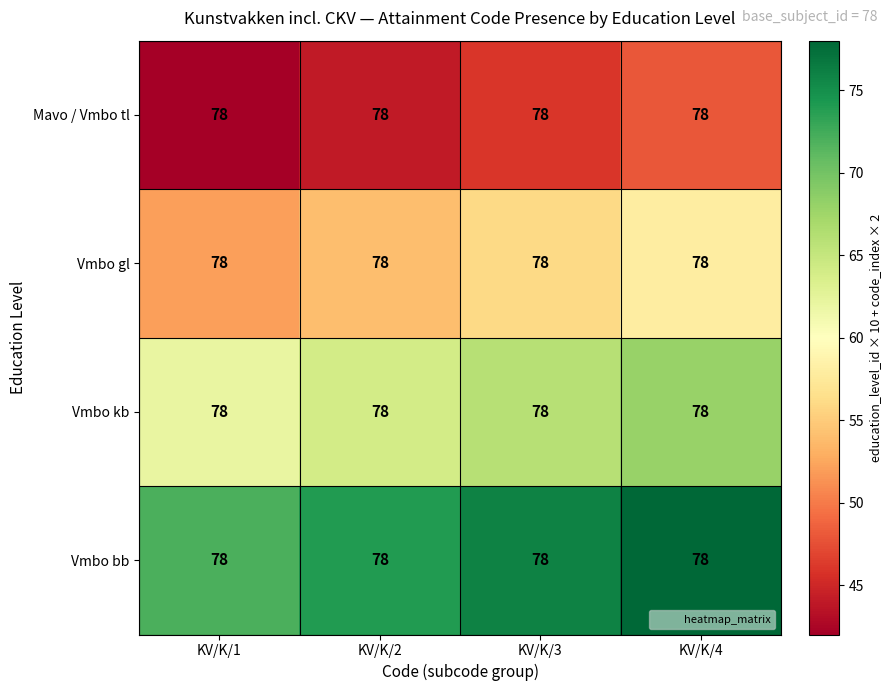

Read the Vmbo kb value at KV/K/1.

62